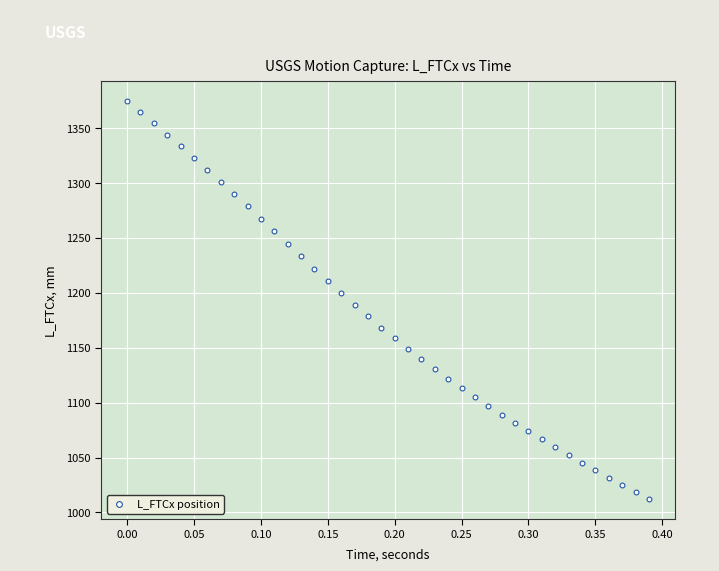

What is the range of Y values (max minus min)?

362.3